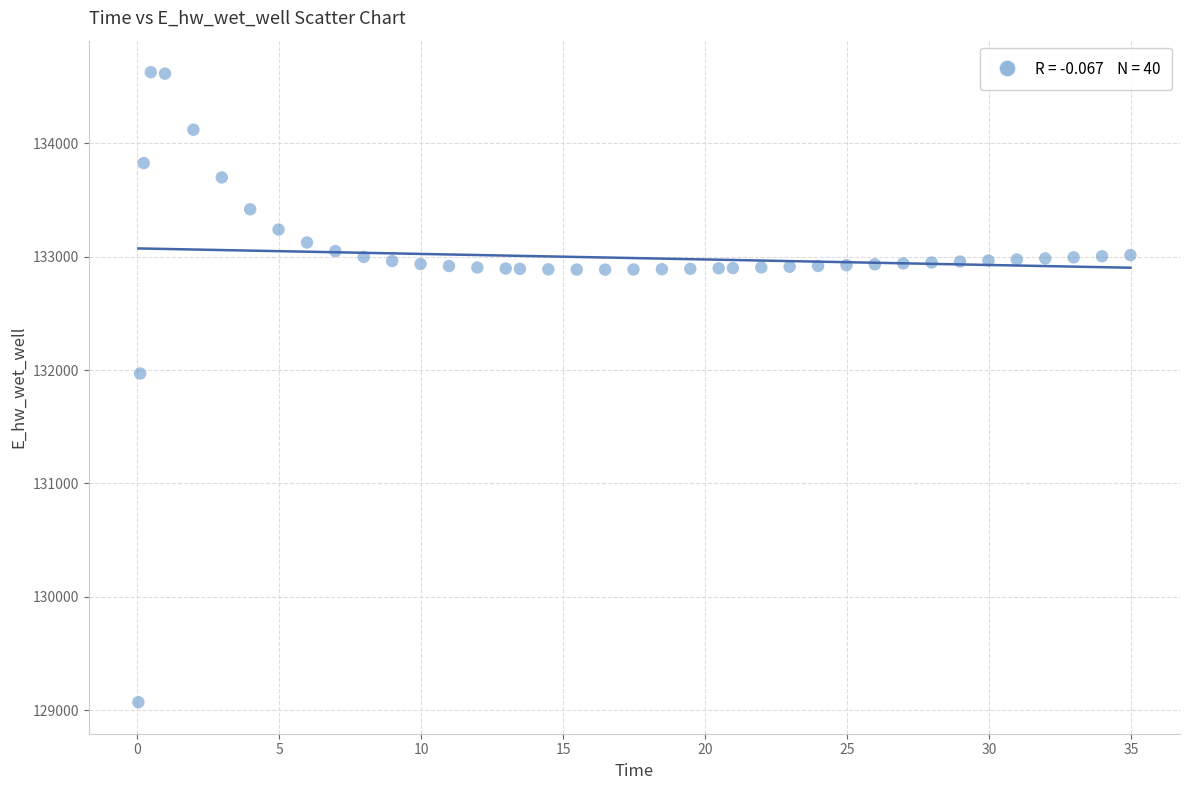

What is the range of X values (max minus min)?

34.9